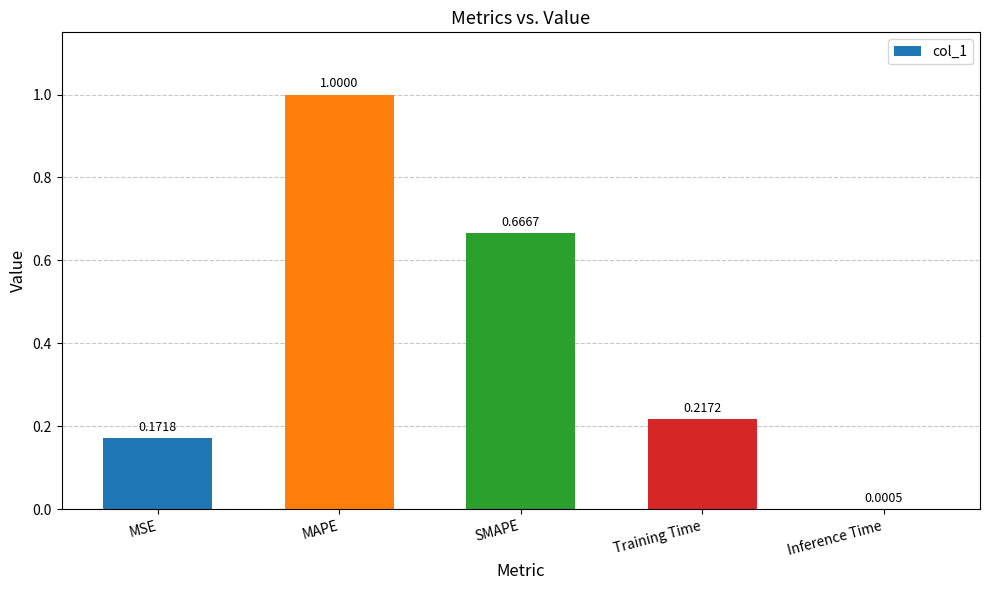

What is the sum of all values?

2.1